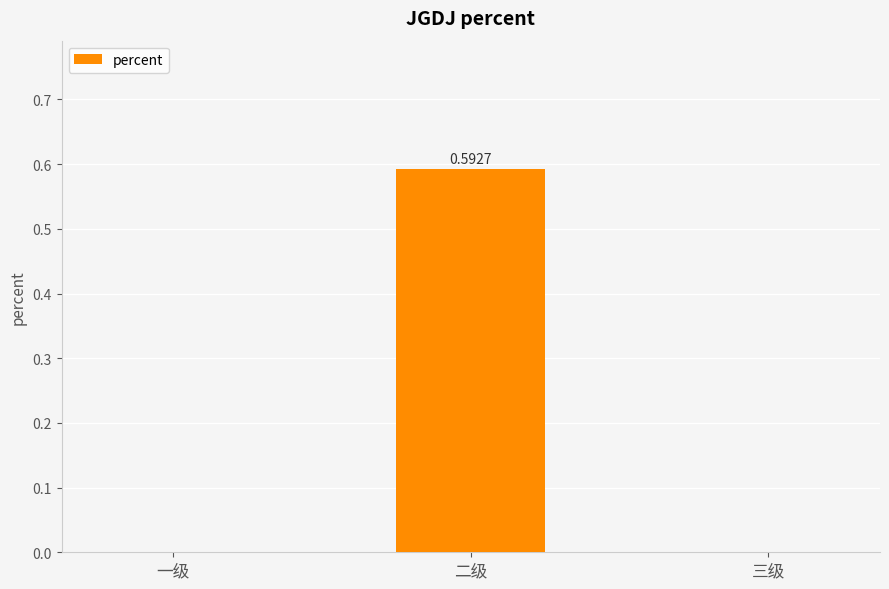

Which label corresponds to the largest value in the chart?

二级